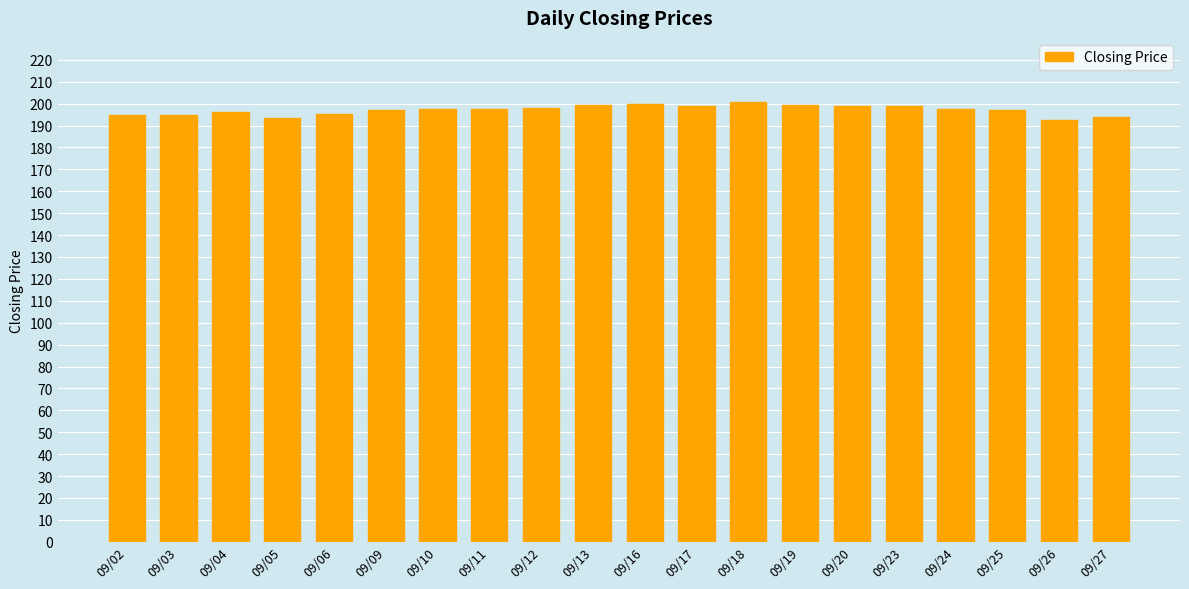

Approximately how many times larger is the value at 09/06 compared to 09/03?

1.0